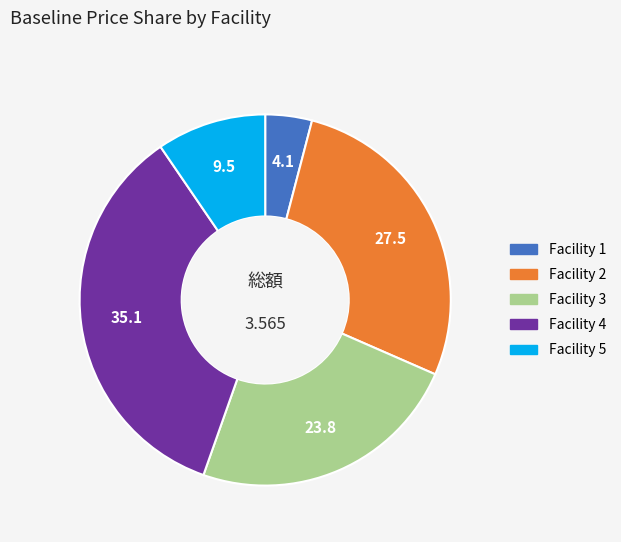

Which has a higher value, Facility 2 or Facility 4?

Facility 4